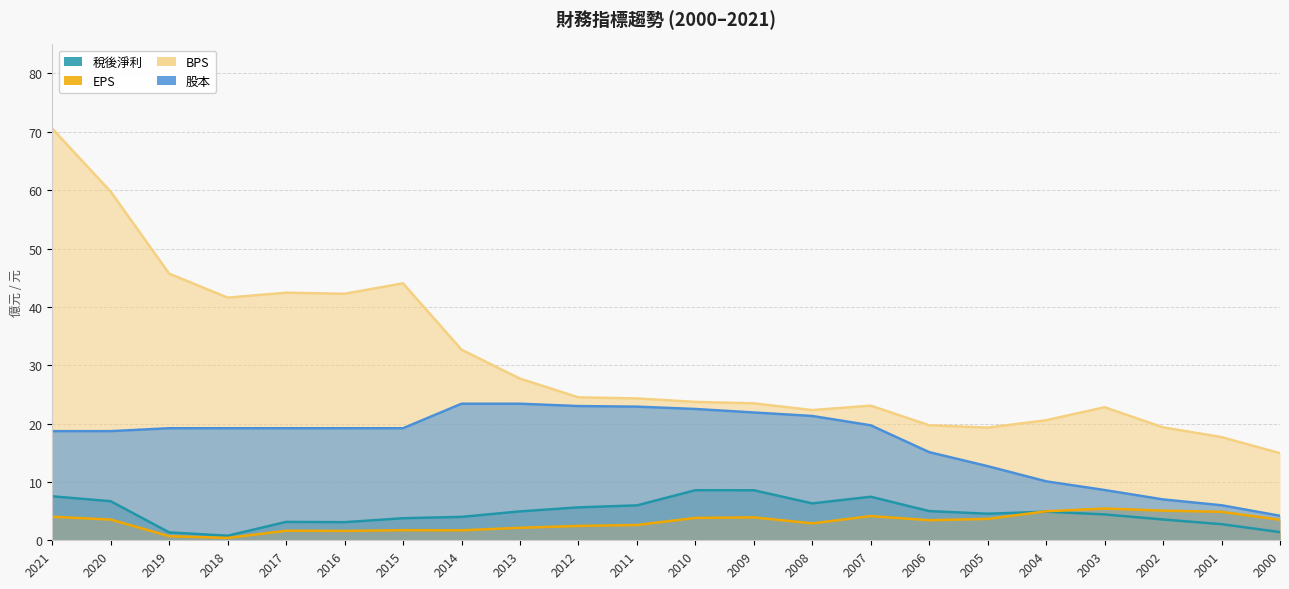

What value does the 稅後淨利 series have at 2002?

3.6